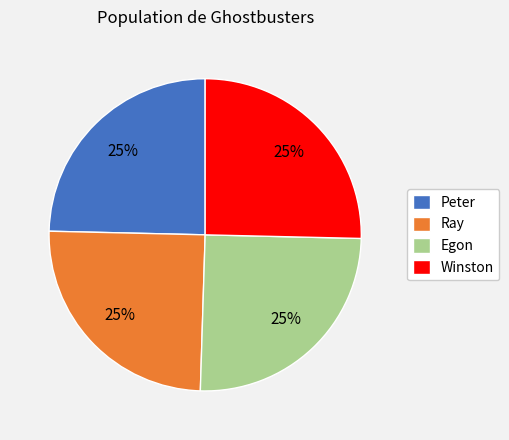

Approximately how many times larger is the value at Winston compared to Peter?

1.0